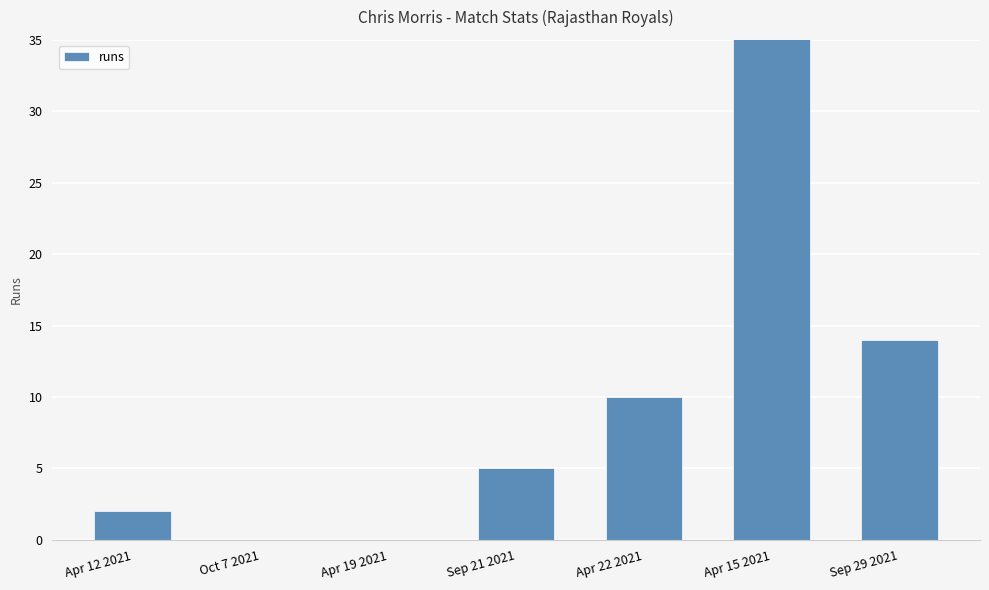

Rank the categories by value from highest to lowest.

Apr 15 2021, Sep 29 2021, Apr 22 2021, Sep 21 2021, Apr 12 2021, Oct 7 2021, Apr 19 2021